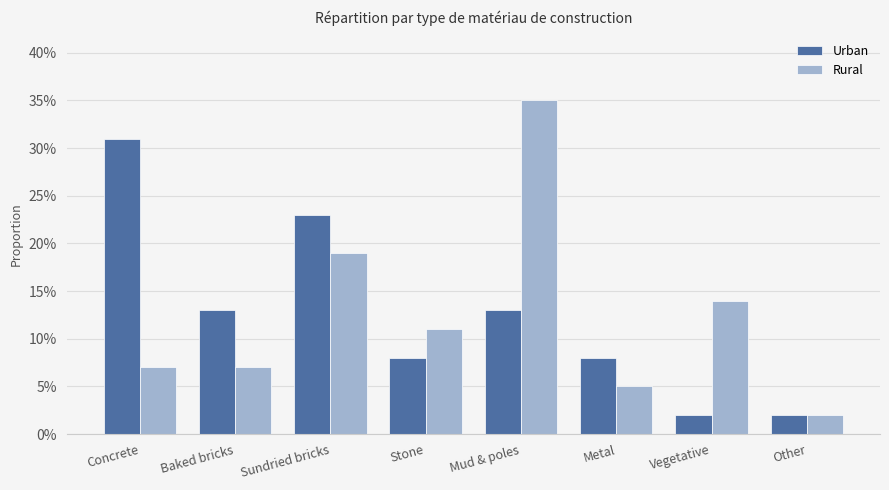

The value of Rural at Mud & poles is 0.2. True or false?

False